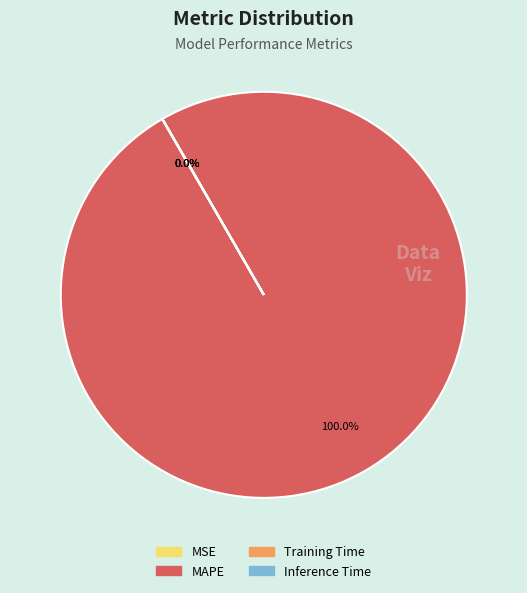

Rank the categories by value from lowest to highest.

MSE, Inference Time, Training Time, MAPE